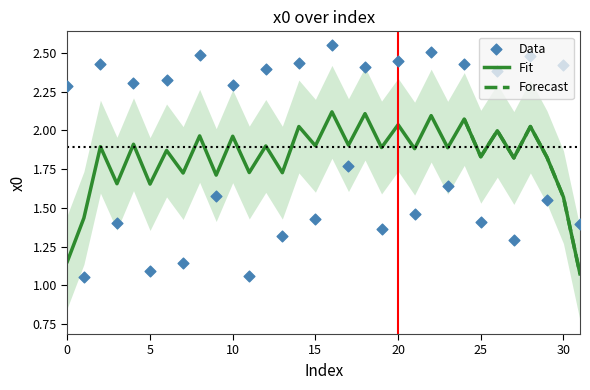

What is the change in value from 15 to 22?

+1.1